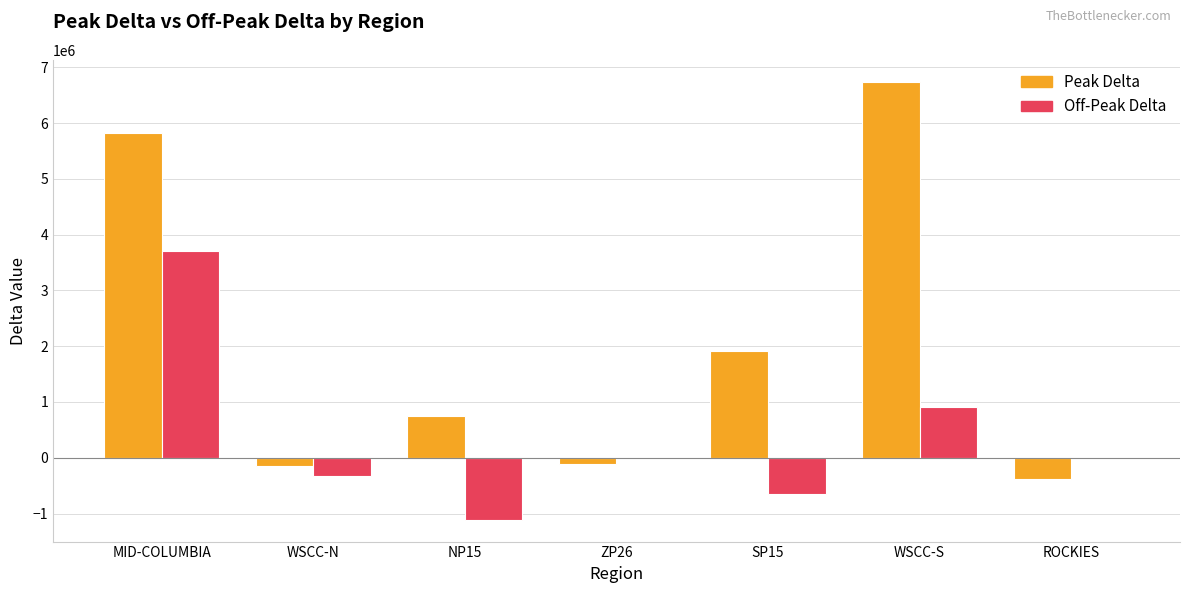

Count the number of categories in the chart.

7